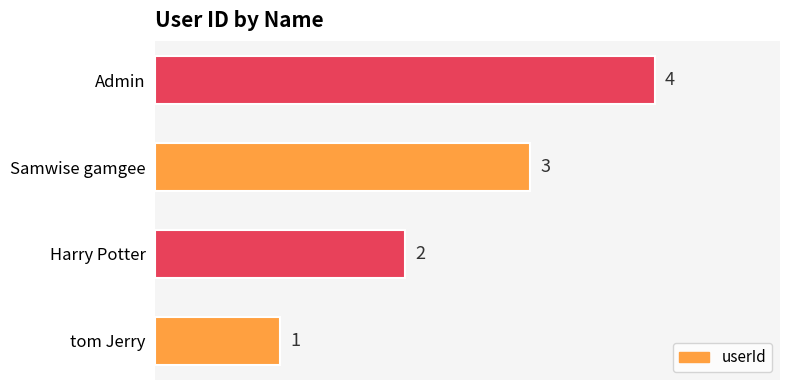

Is it true that the value at tom Jerry is 1?

True